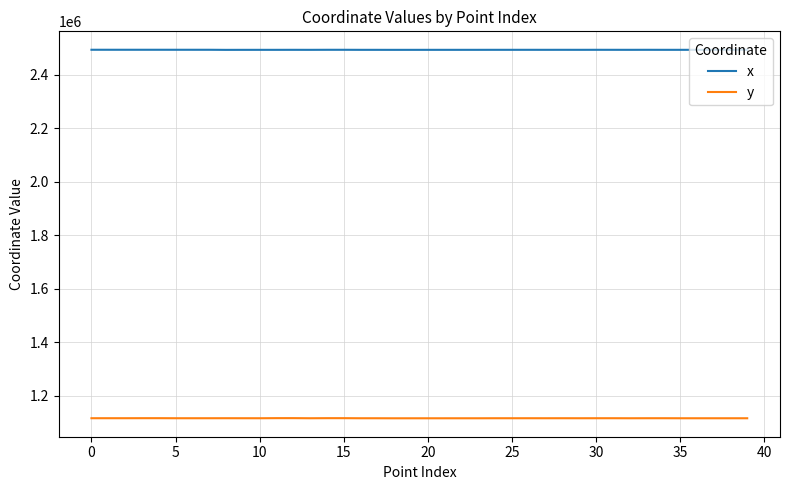

Which series has the largest total across all categories?

x